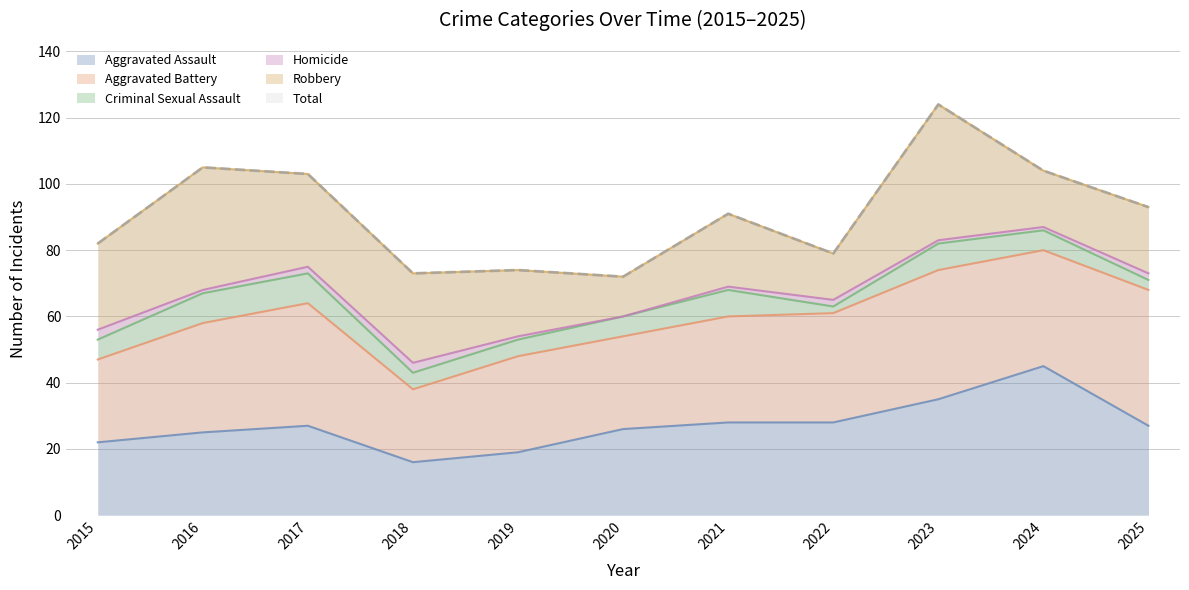

What are all the series names shown in the legend?

Aggravated Assault, Aggravated Battery, Criminal Sexual Assault, Homicide, Robbery, Total